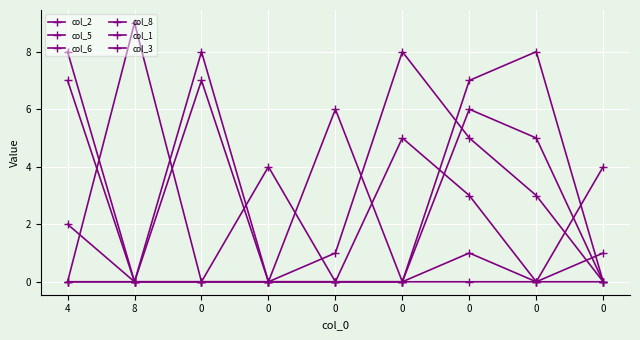

Count the number of categories in the chart.

9